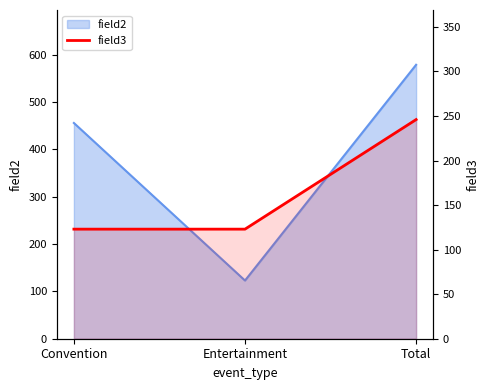

Read the value at Entertainment.

123